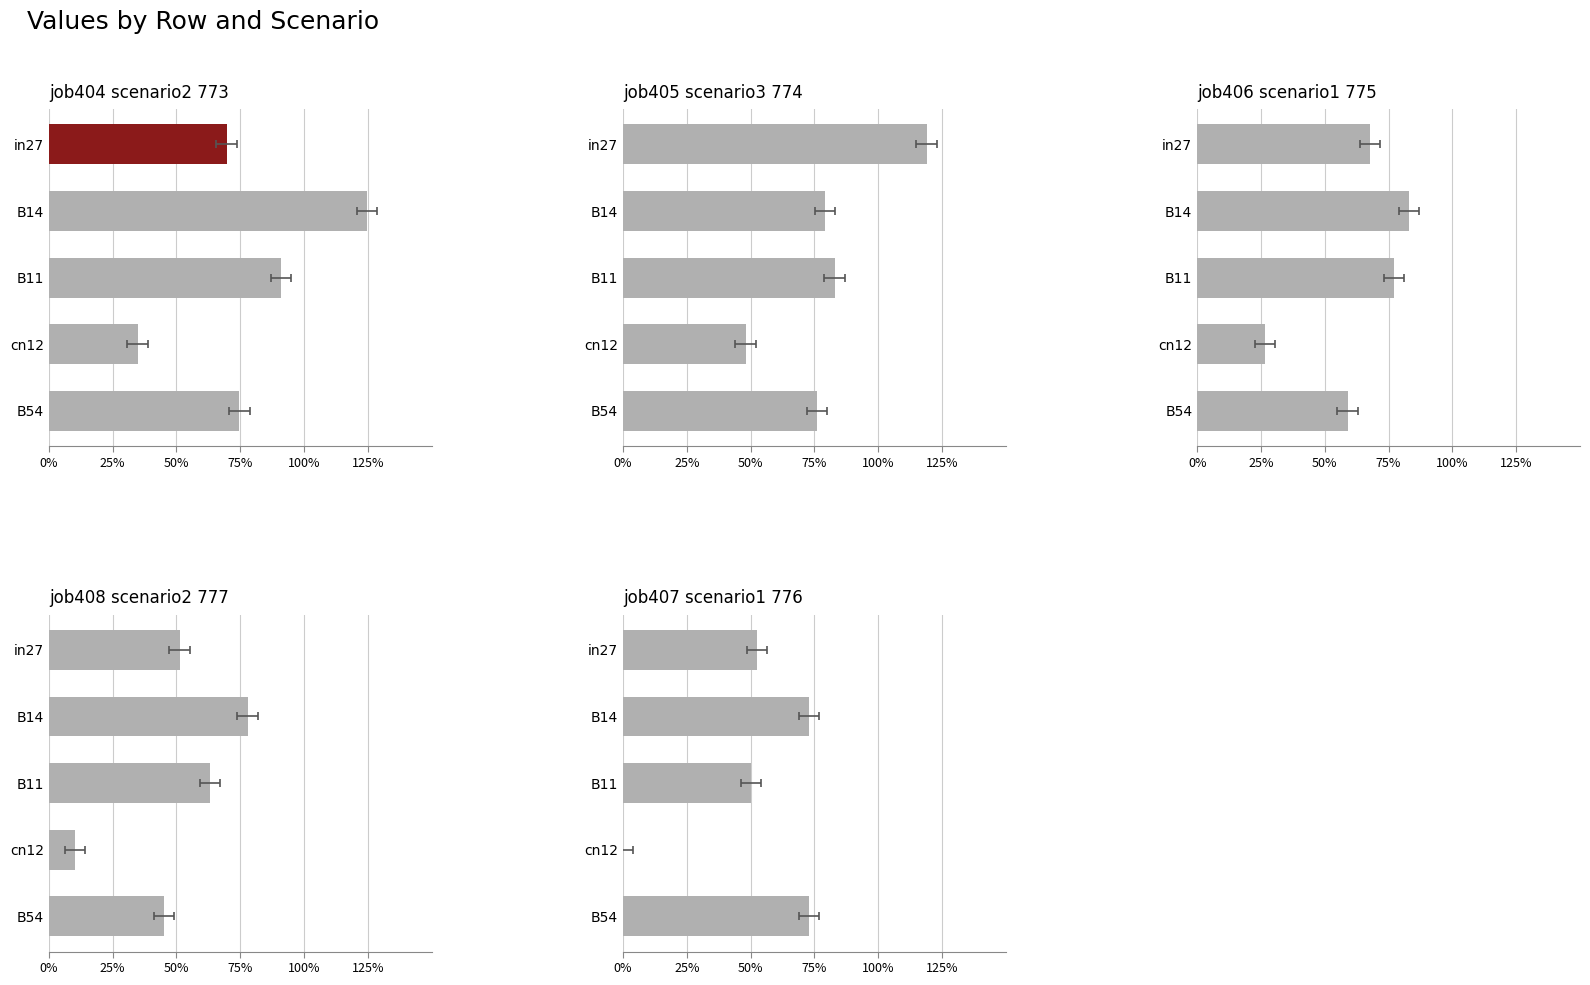

Is it true that job408_scenario2_777 equals 0.8 at B14?

True